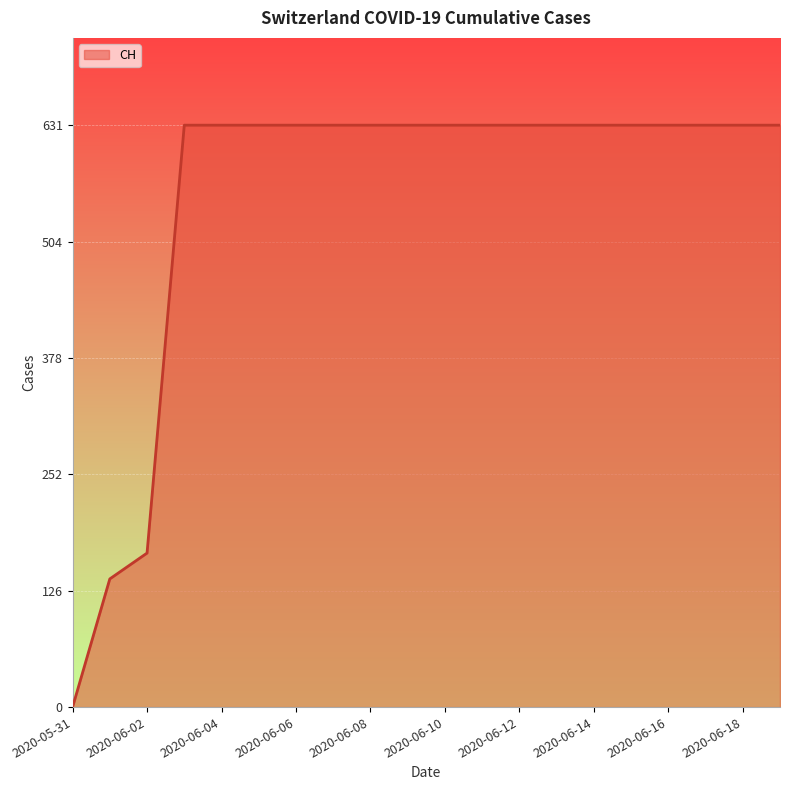

What is the greatest value displayed?

631